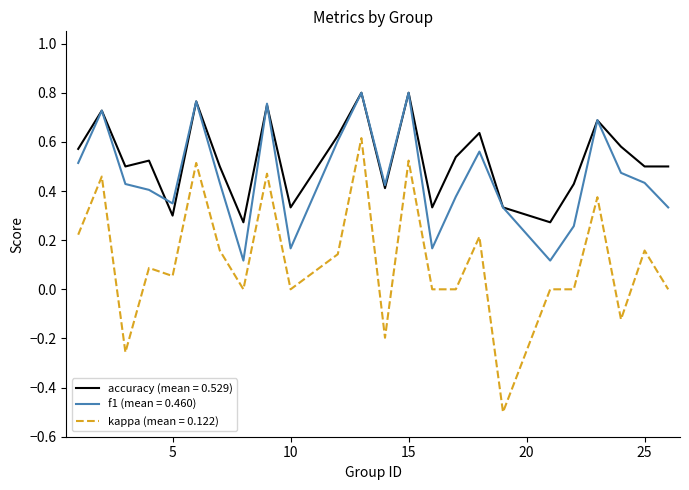

Which series has the largest range (max minus min)?

kappa (mean = 0.122)